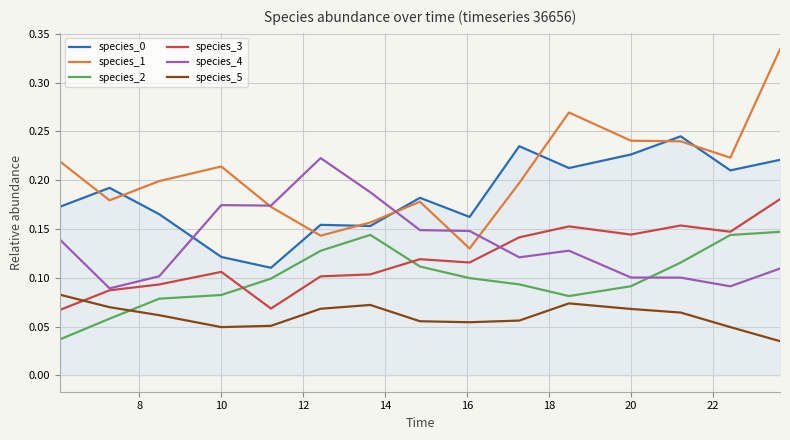

How many times do species_2 and species_4 cross each other?

1